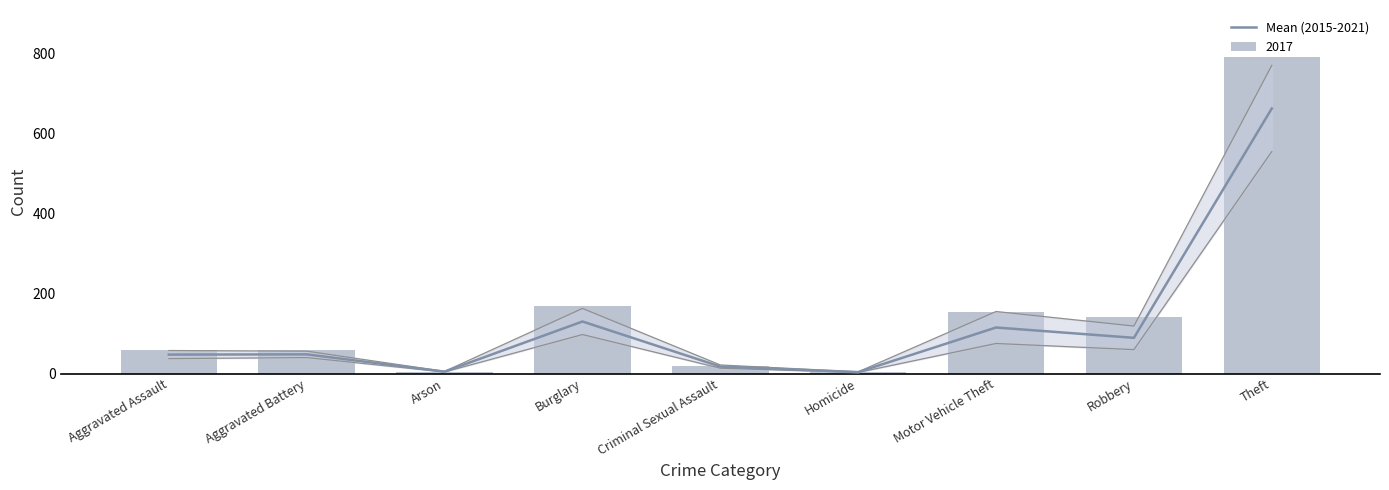

Between Robbery and Motor Vehicle Theft, which is larger?

Motor Vehicle Theft